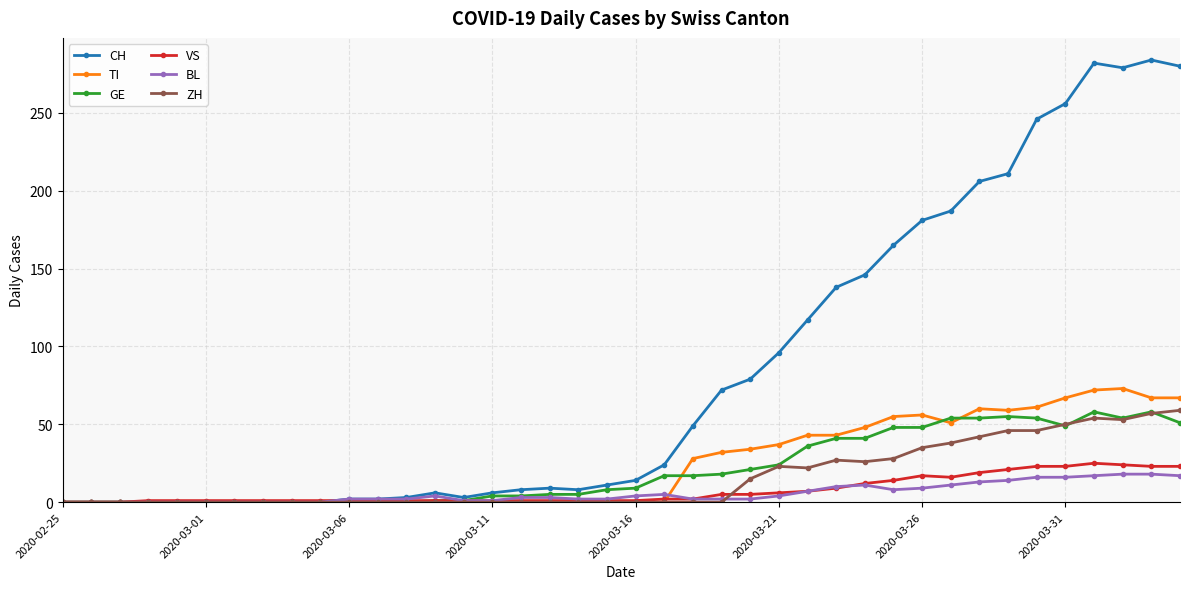

What is the greatest value displayed?

284